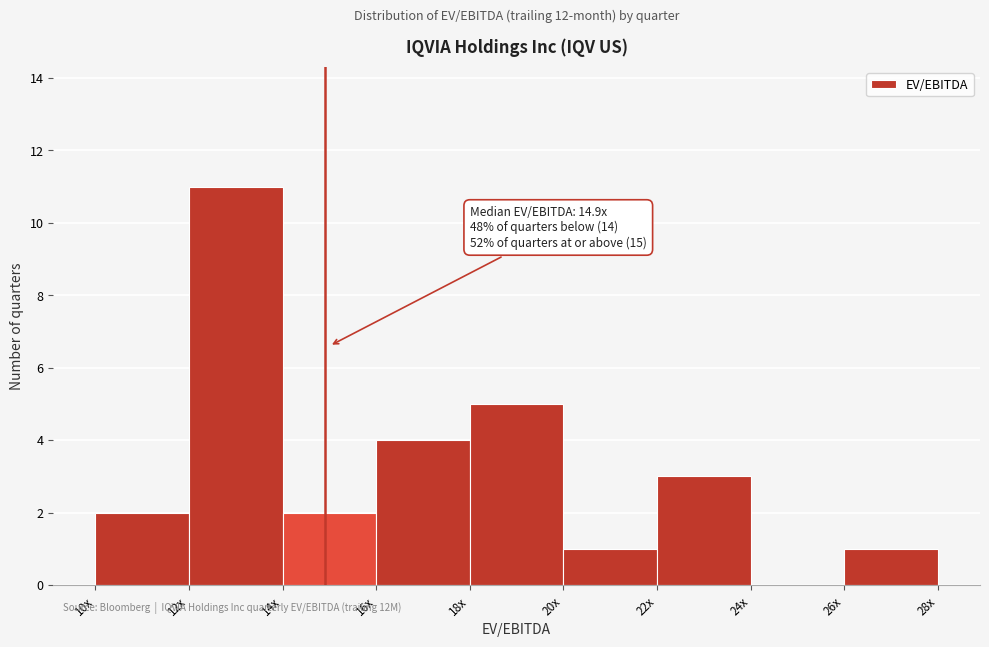

Reading left to right, extract all data points from this chart.

10x=2	12x=11	14x=2	16x=4	18x=5	20x=1	22x=3	24x=0	26x=1